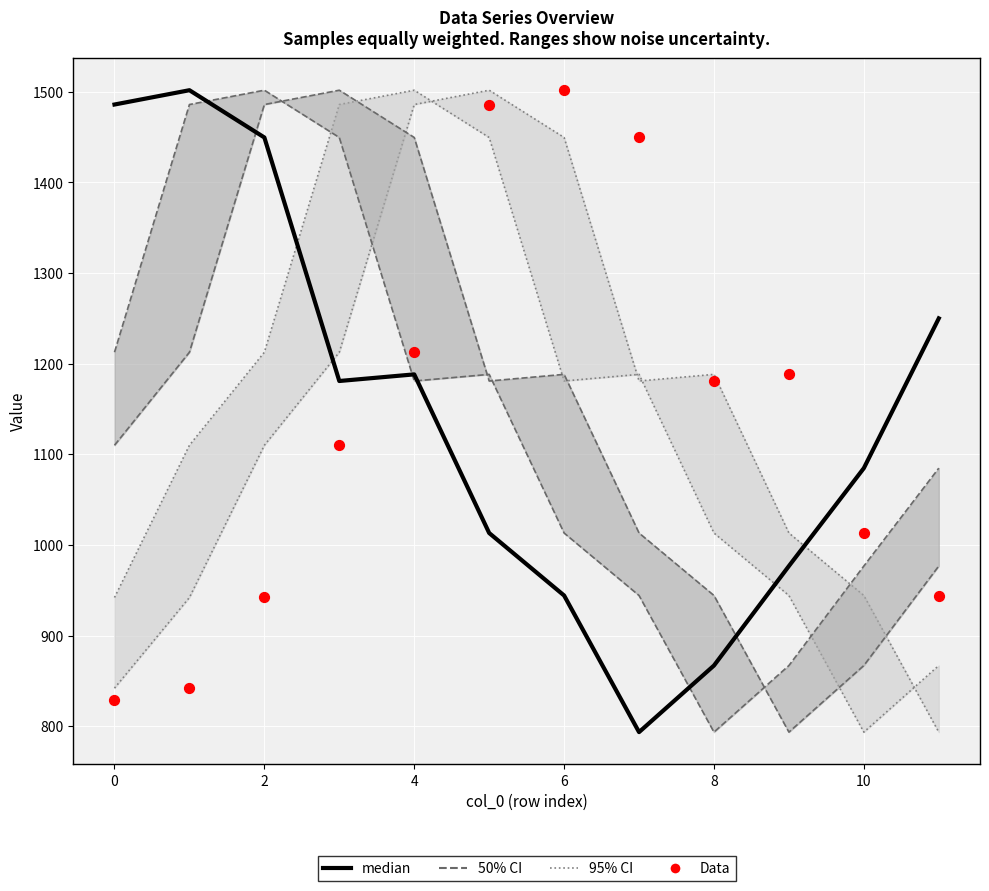

Which series contains the lowest Y value?

95% CI